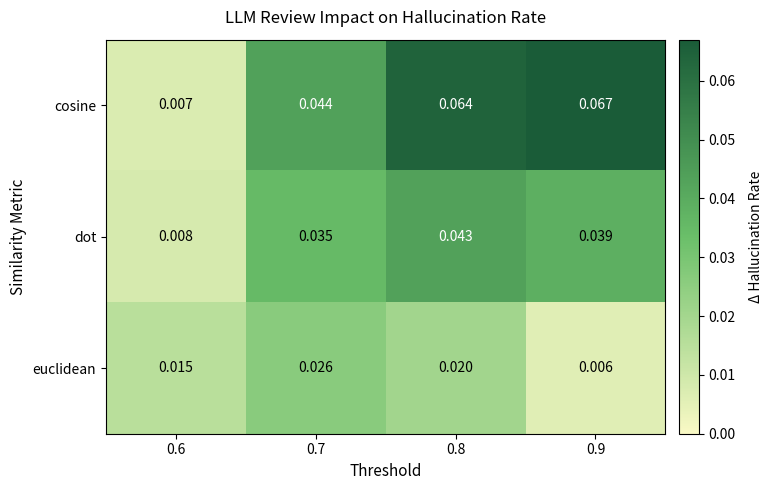

Which series has the largest range (max minus min)?

cosine